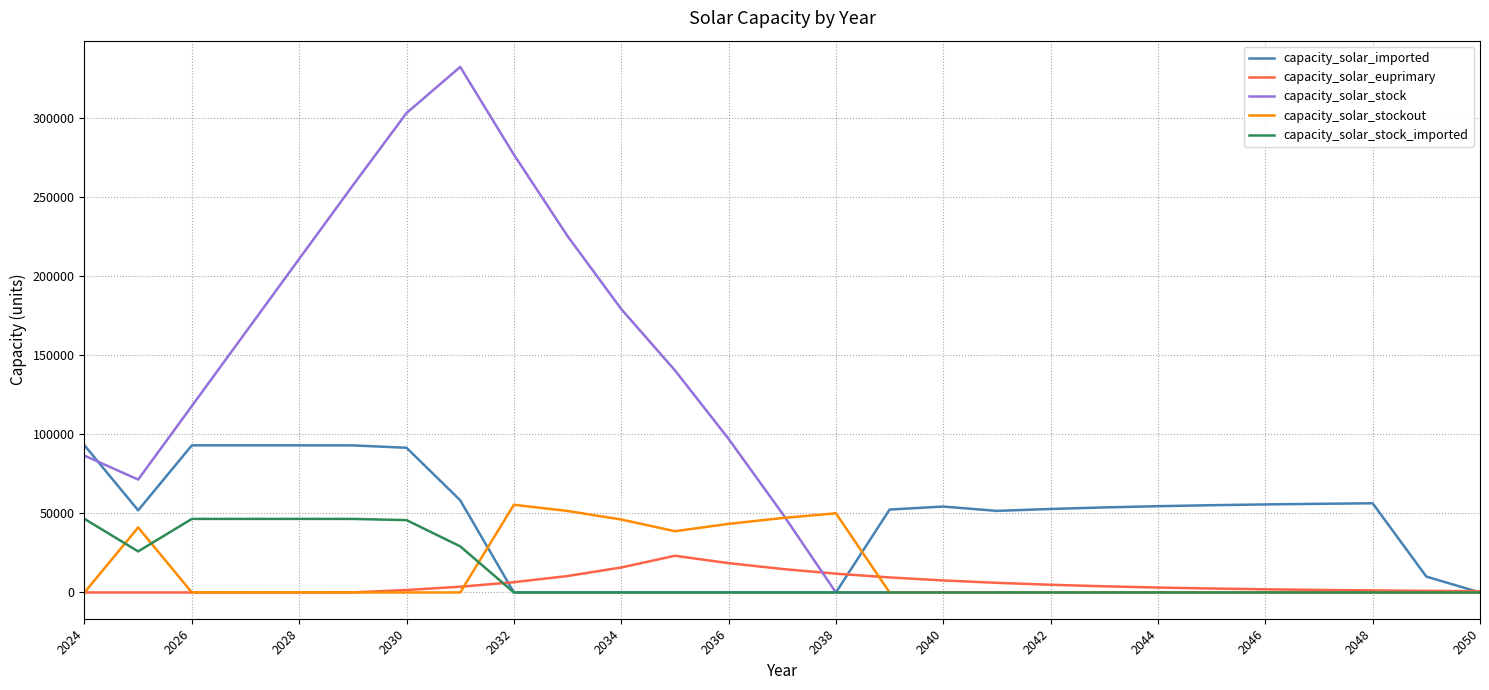

Which series has the largest total across all categories?

capacity_solar_stock